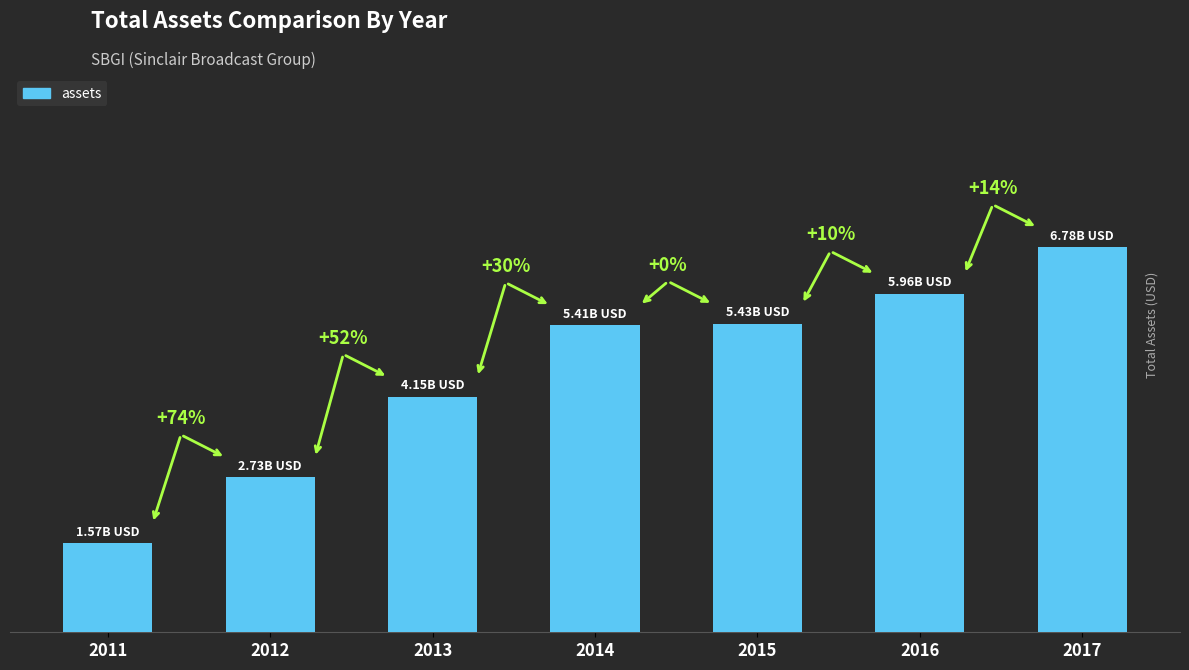

Does the chart contain any negative values?

No